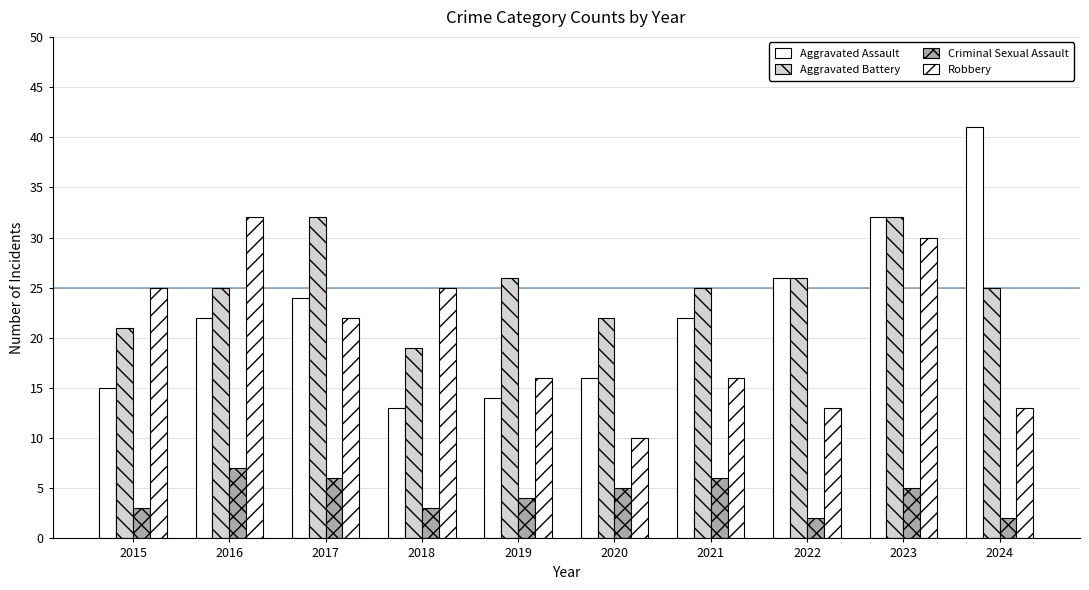

How many data points does each series have?

10